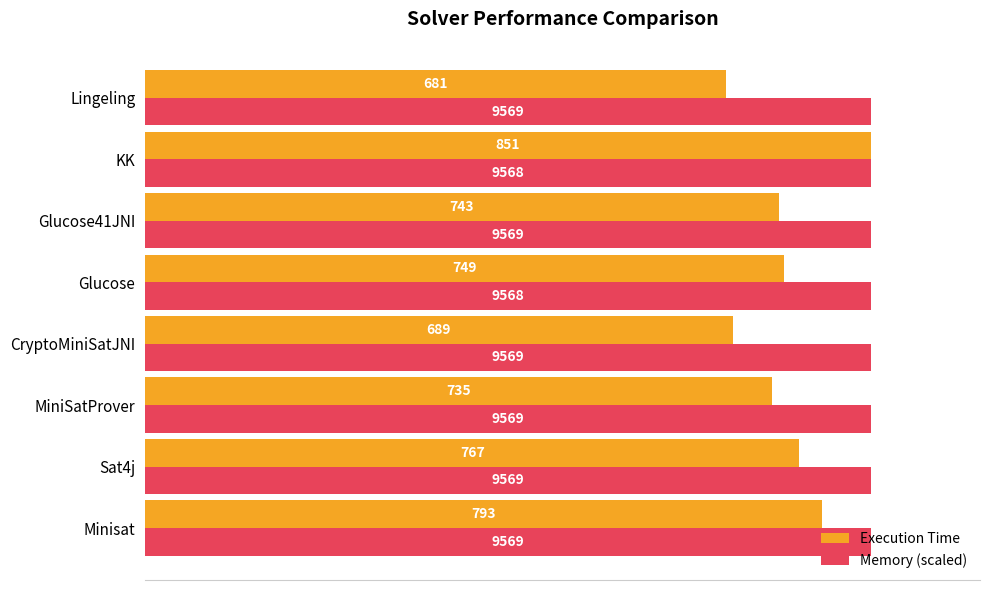

Which series has the widest spread of values?

Execution Time